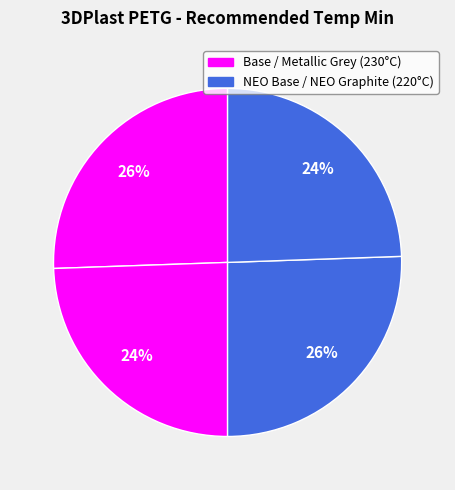

Rank the categories by value from highest to lowest.

Base, Metallic Grey, NEO Base, NEO Graphite